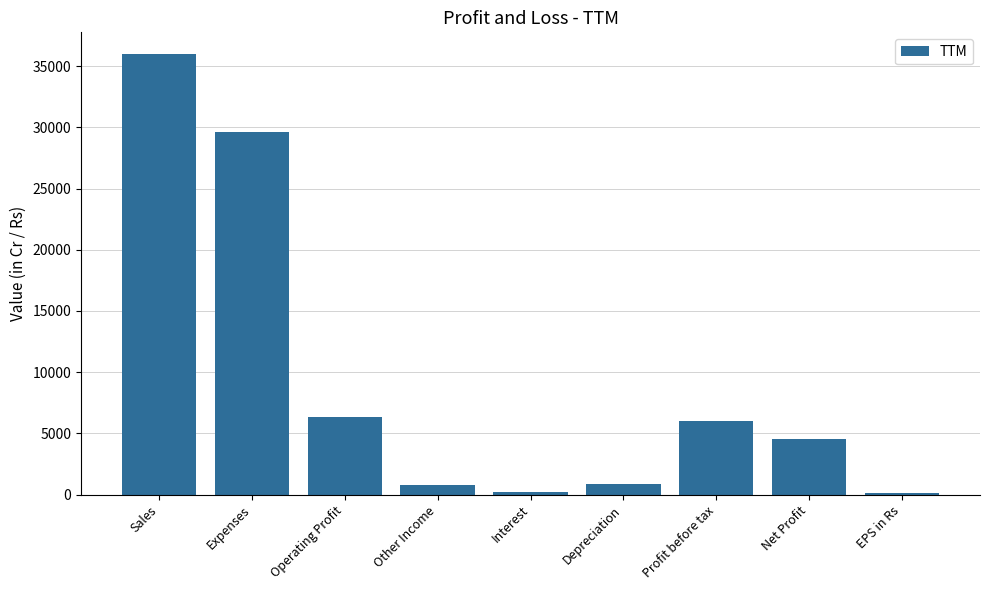

Approximately how many times larger is the value at Net Profit compared to Sales?

0.1